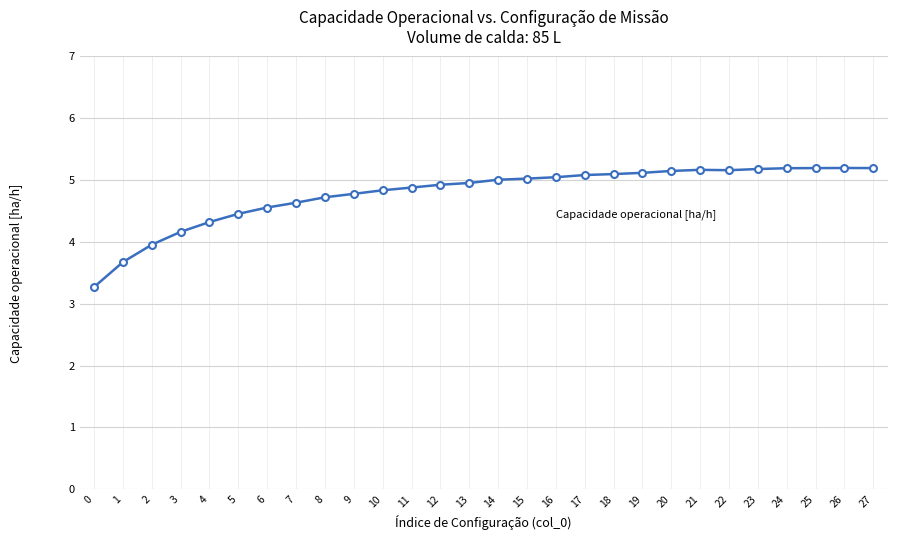

What is the greatest value displayed?

5.2